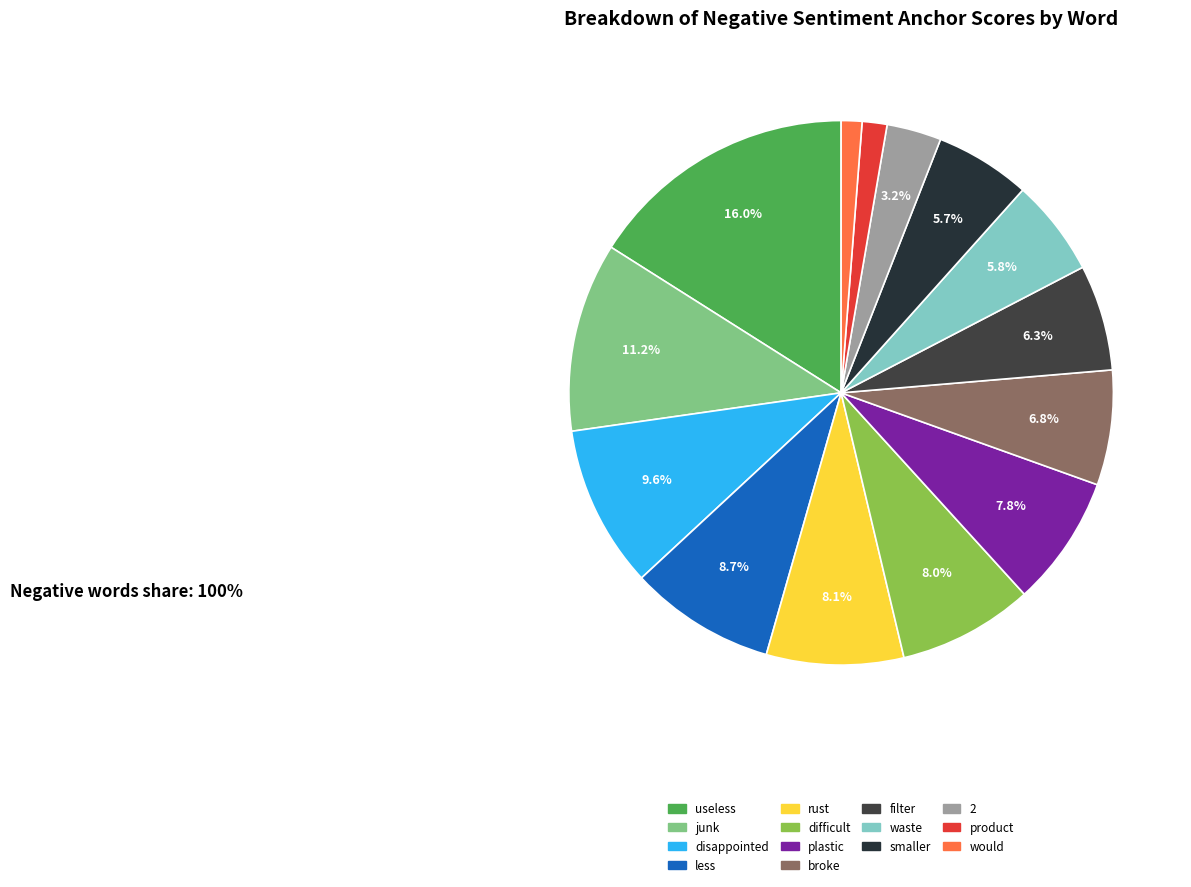

Between waste and filter, which is larger?

filter